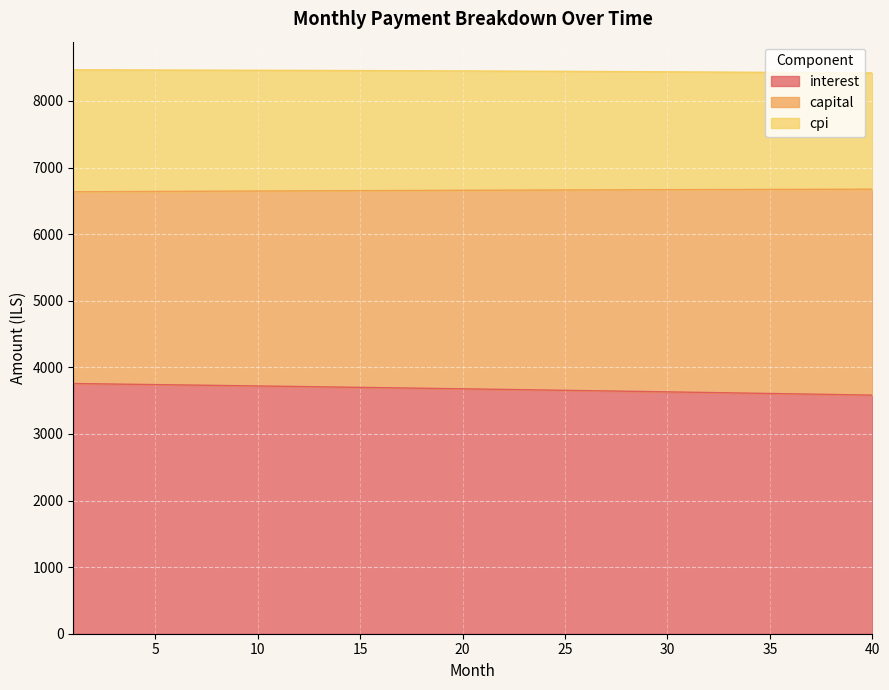

At which category does the chart reach its minimum across all series?

40